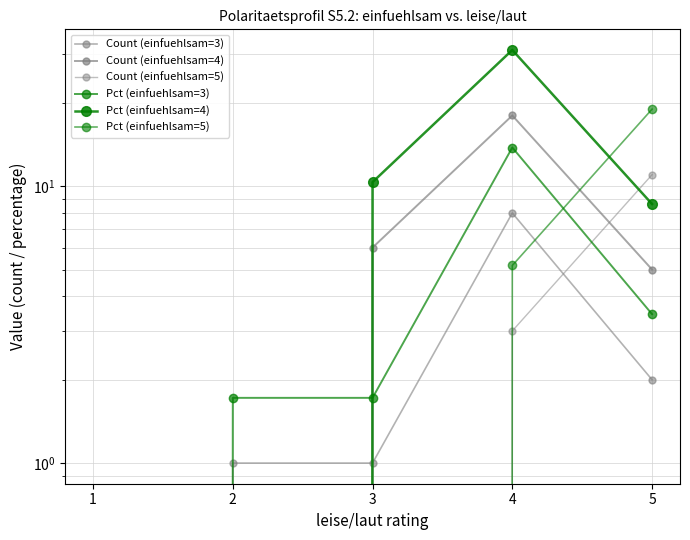

Does the chart display data point markers on the line(s)?

Yes